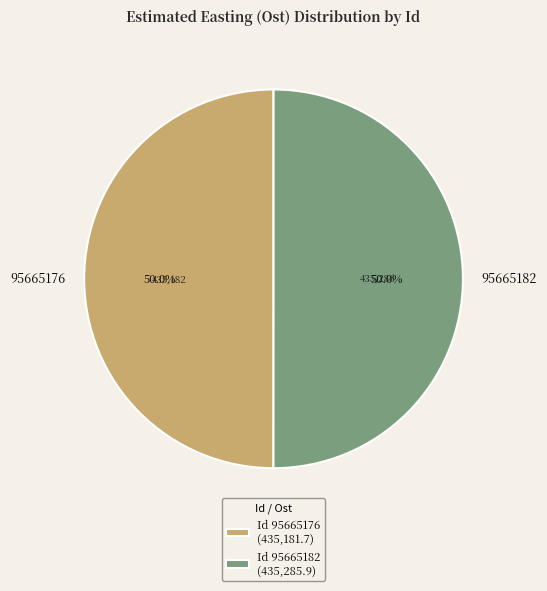

Is the sum of 95665182 and 95665176 greater than half?

Yes